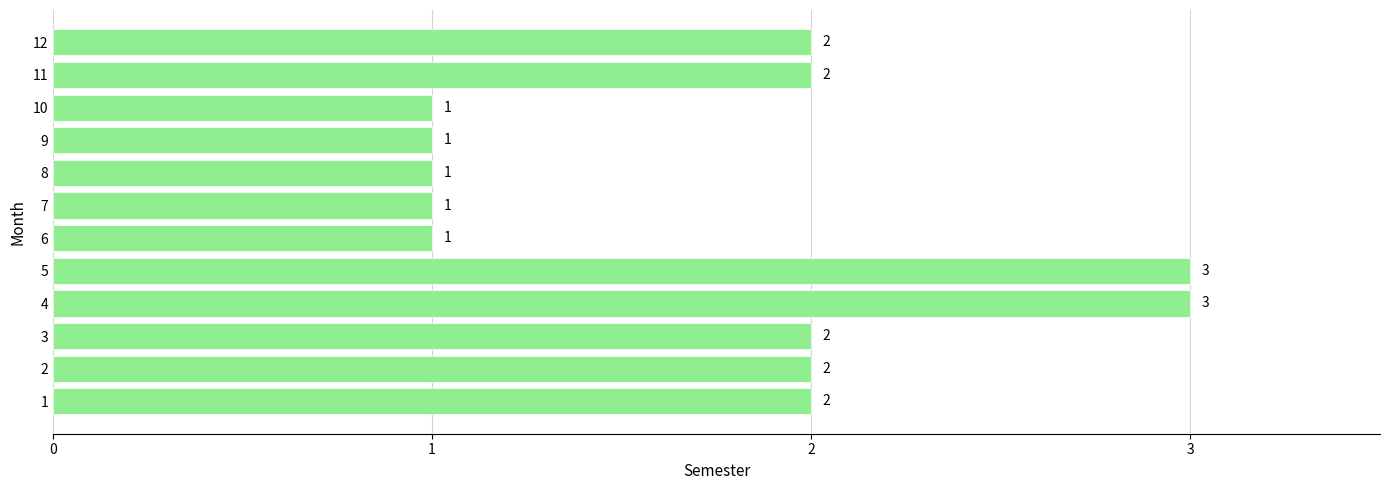

What is the maximum value shown in the chart?

3